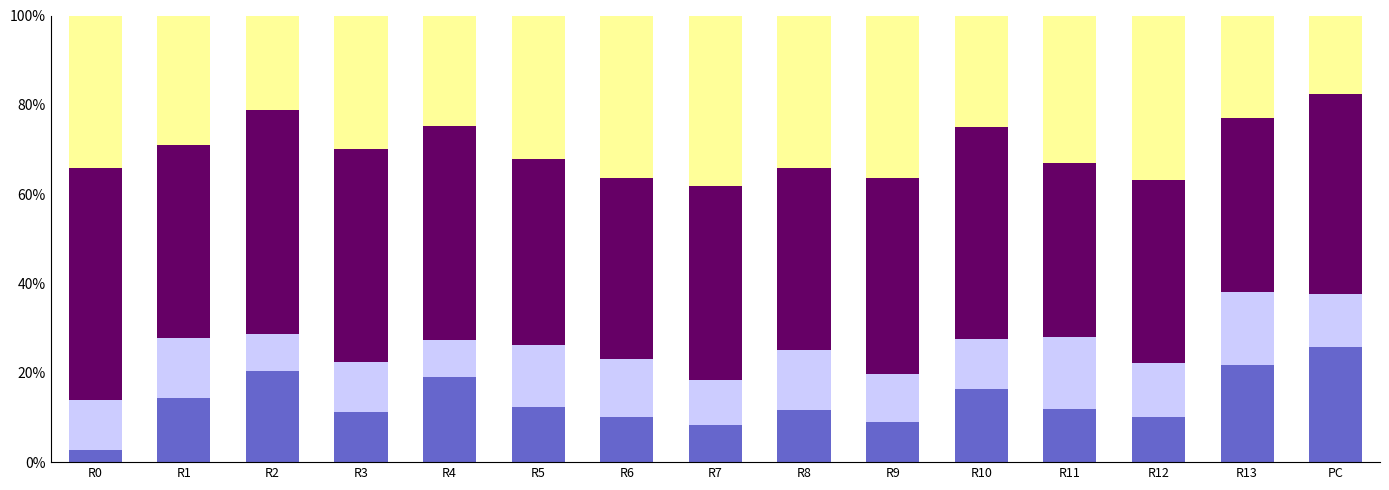

What is the total value across all series at R4?

100.0